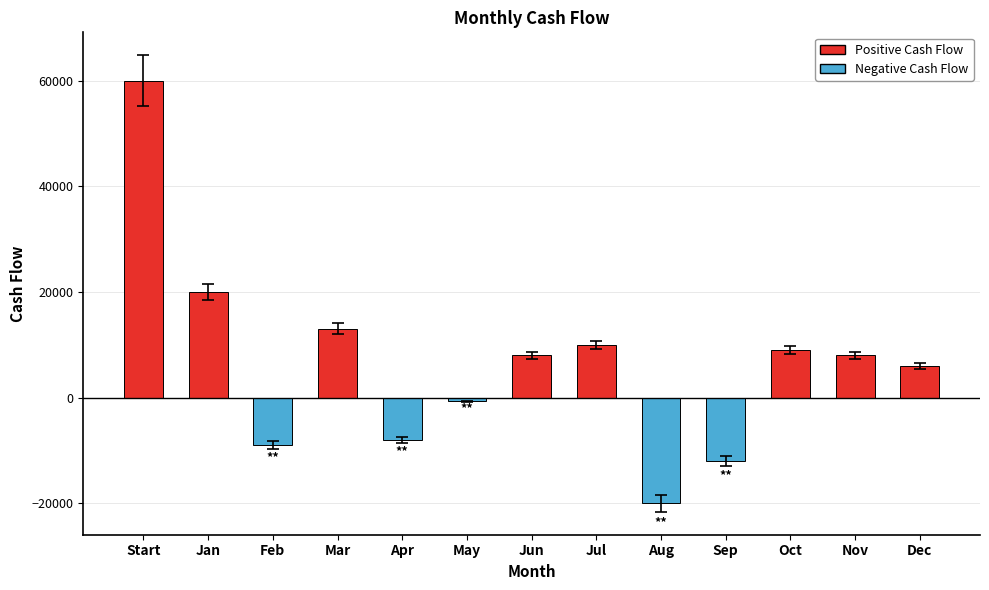

The value at Dec is 9966. True or false?

False